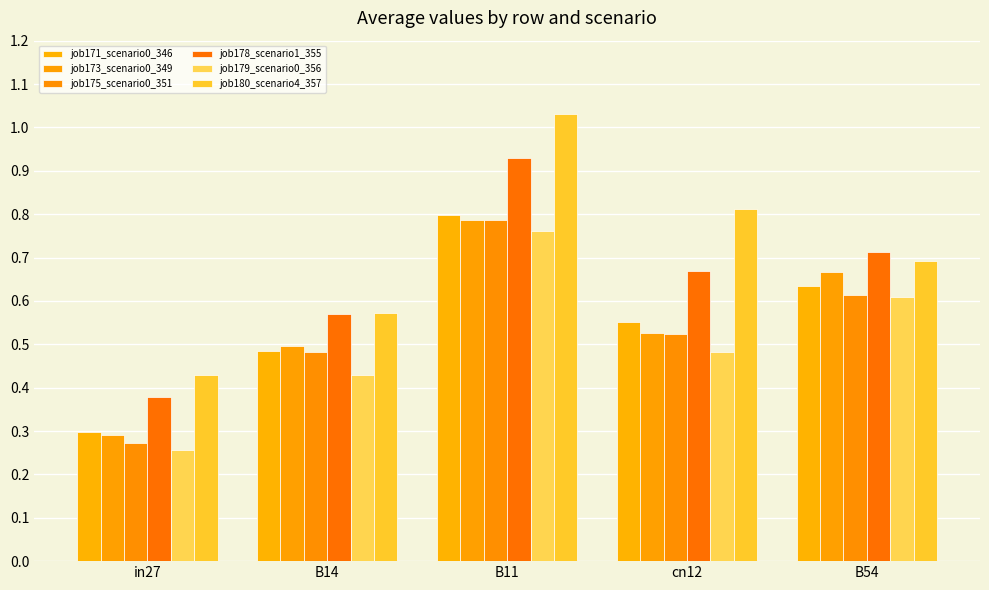

How many groups of bars are there?

5